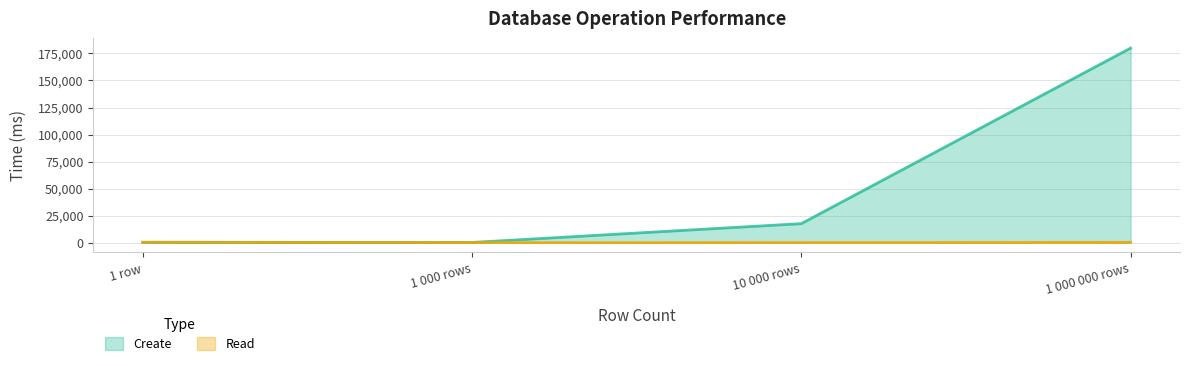

What is the difference between the Create values at 1 row and 1 000 000 rows?

179643